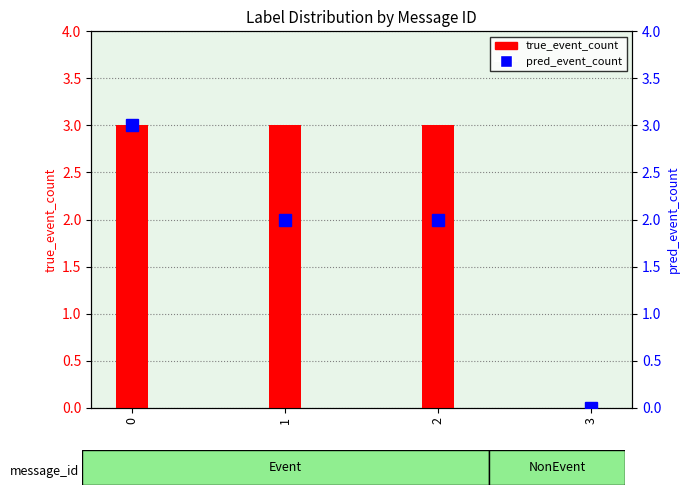

What value does the true_event_count series have at 2?

3